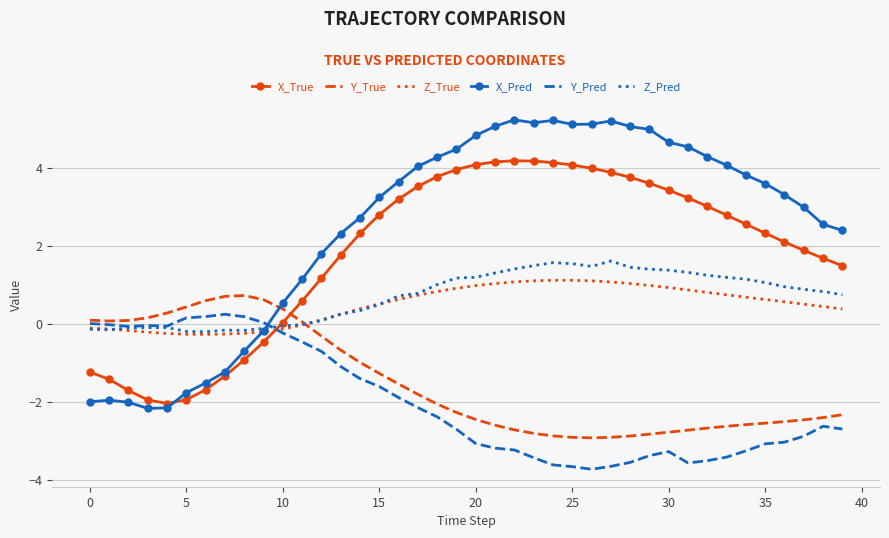

Which series has the largest total across all categories?

X_Pred